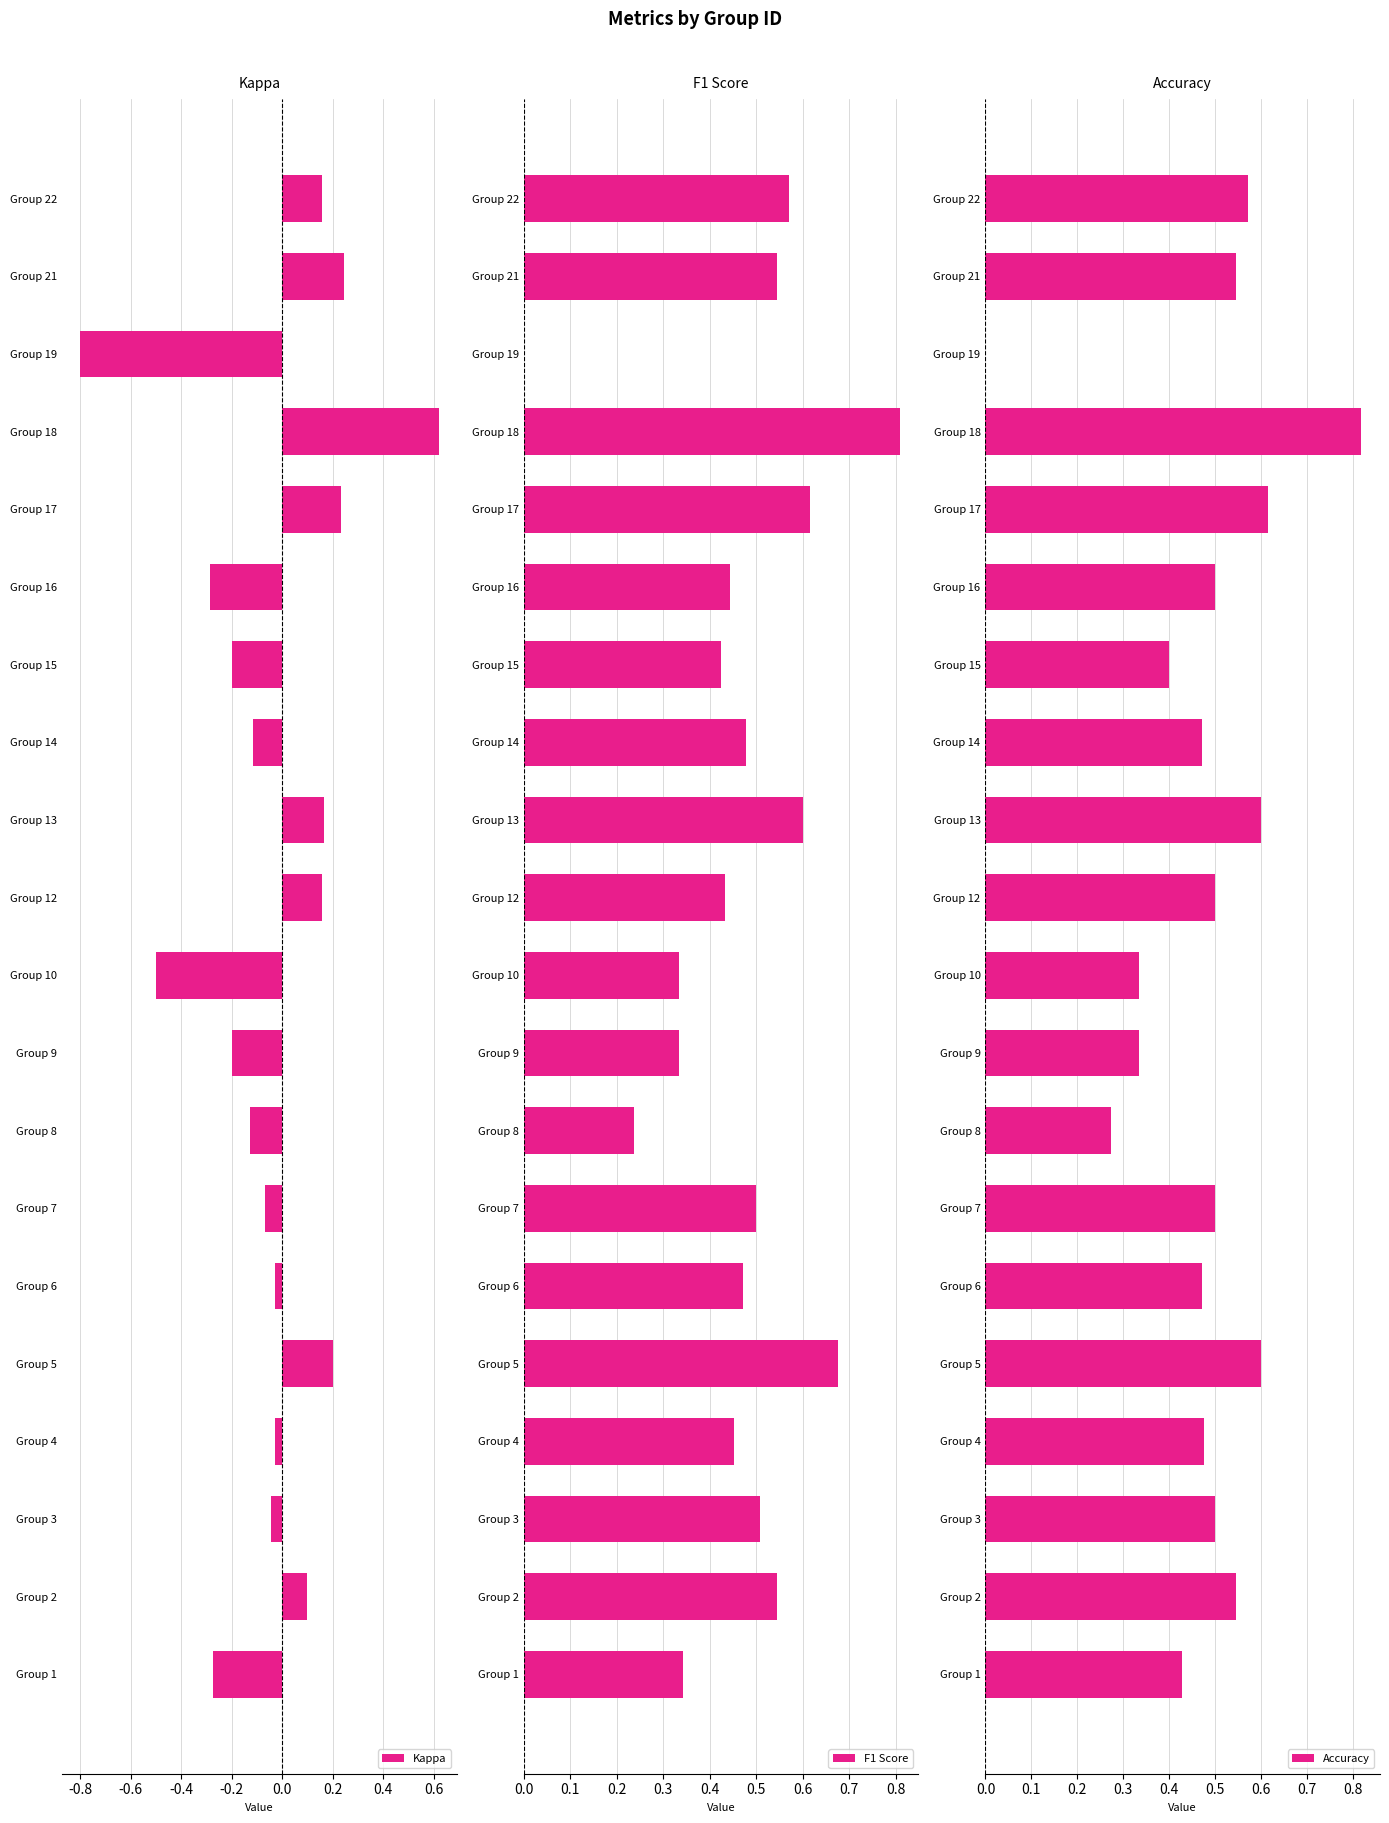

At which label does Kappa reach its minimum?

Group 19